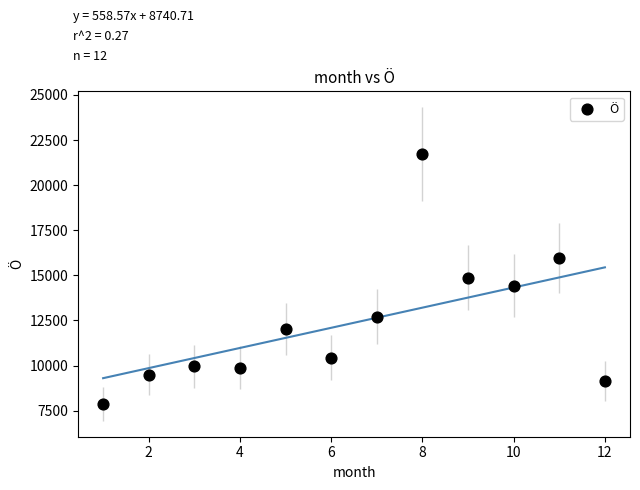

What is the range of X values (max minus min)?

11